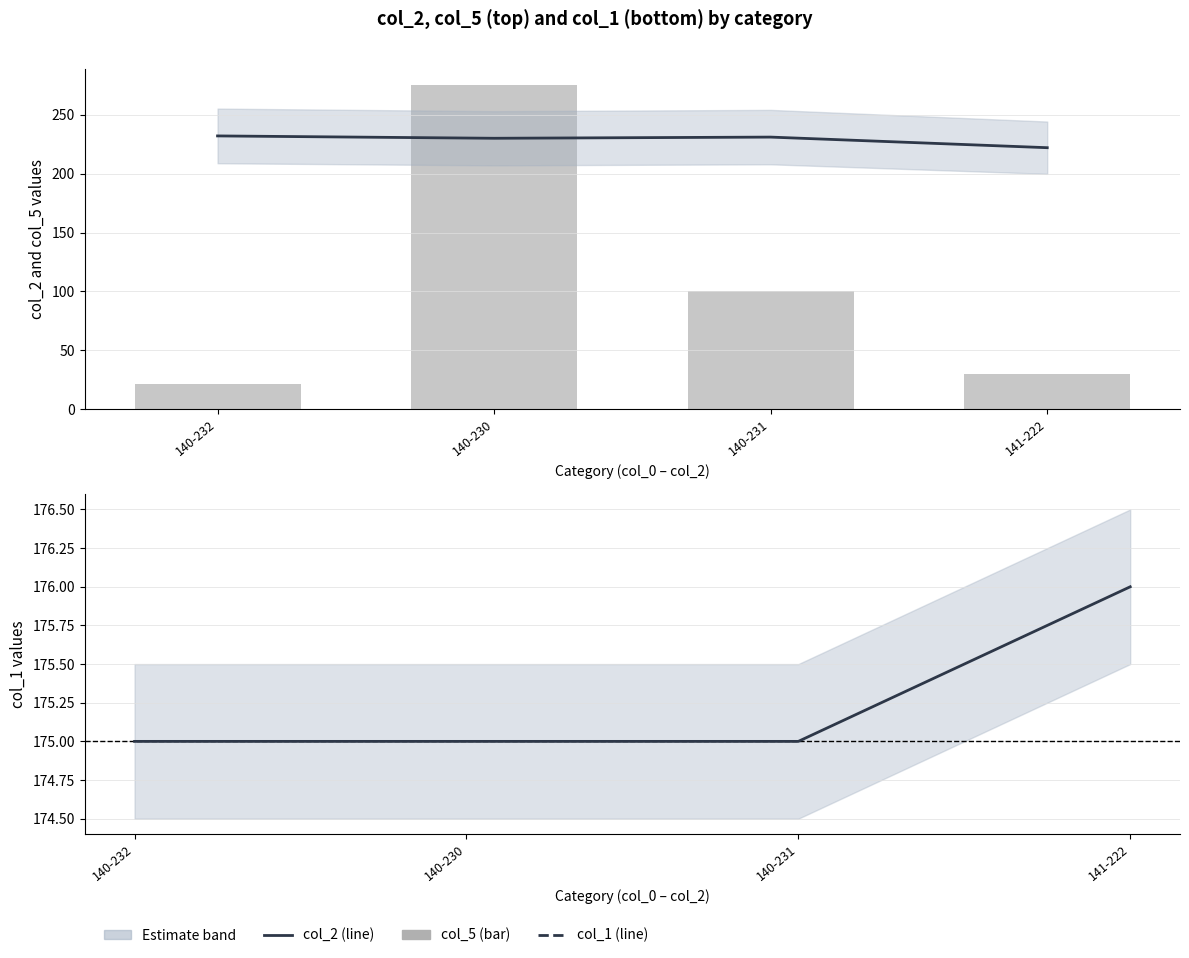

What is the maximum value shown in the chart?

275